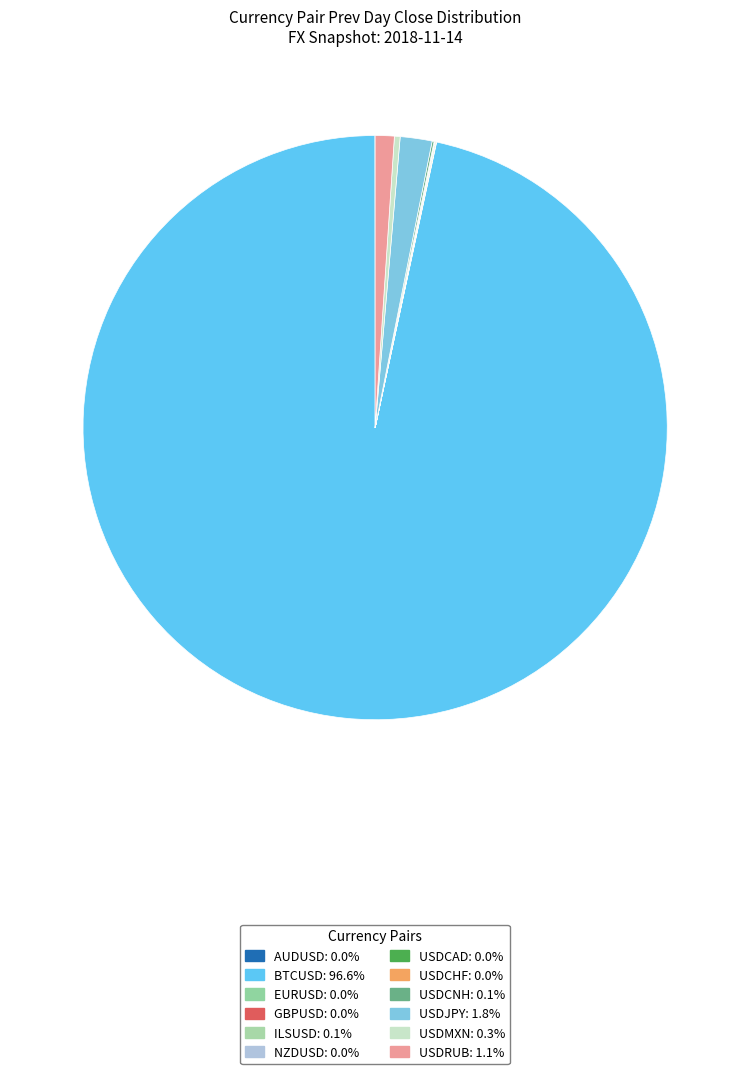

To the nearest percent, what is the combined percentage of BTCUSD and AUDUSD?

97%